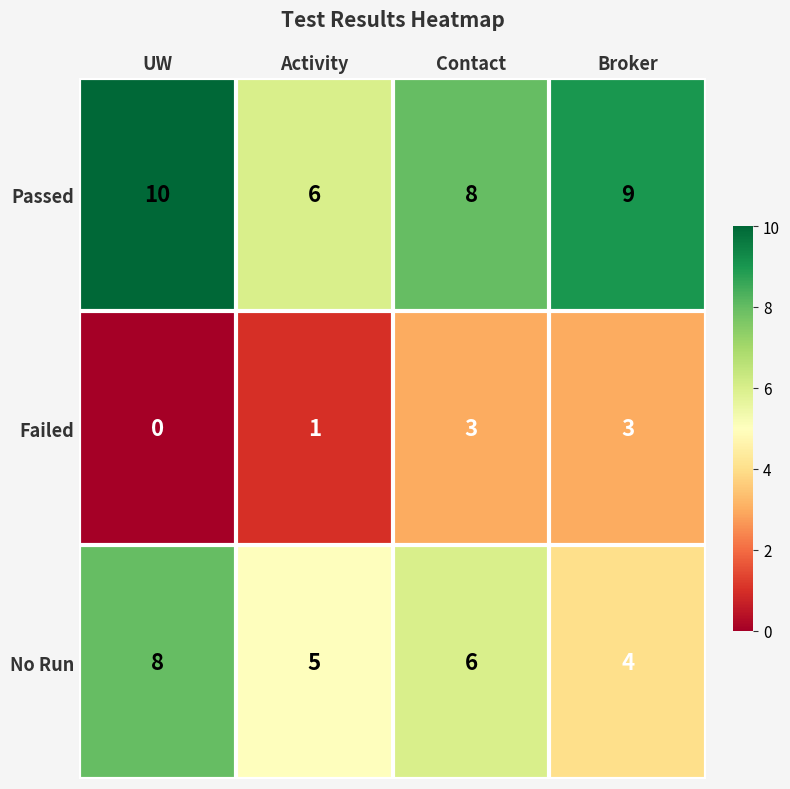

Reading right to left, what are all the values shown in this chart?

Passed: Broker=9	Contact=8	Activity=6	UW=10
Failed: Broker=3	Contact=3	Activity=1	UW=0
No Run: Broker=4	Contact=6	Activity=5	UW=8